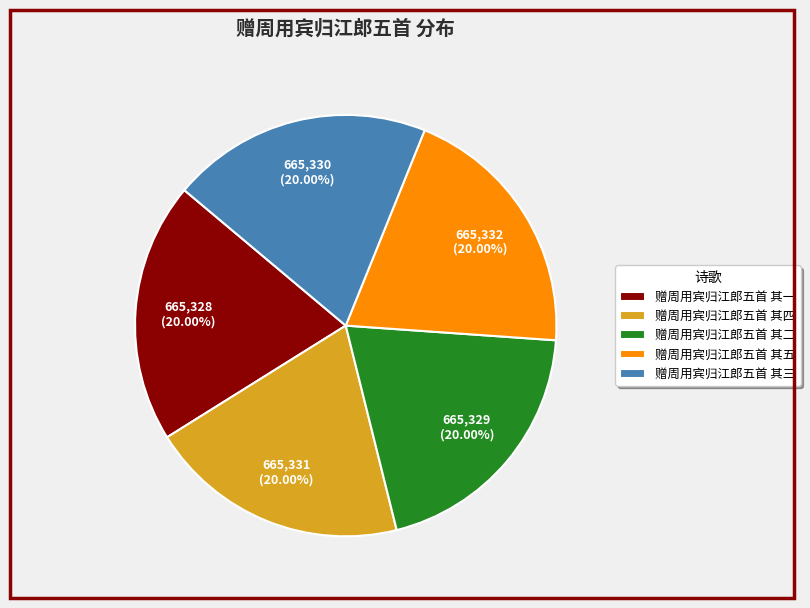

Approximately how many times larger is the value at 赠周用宾归江郎五首 其五 compared to 赠周用宾归江郎五首 其二?

1.0